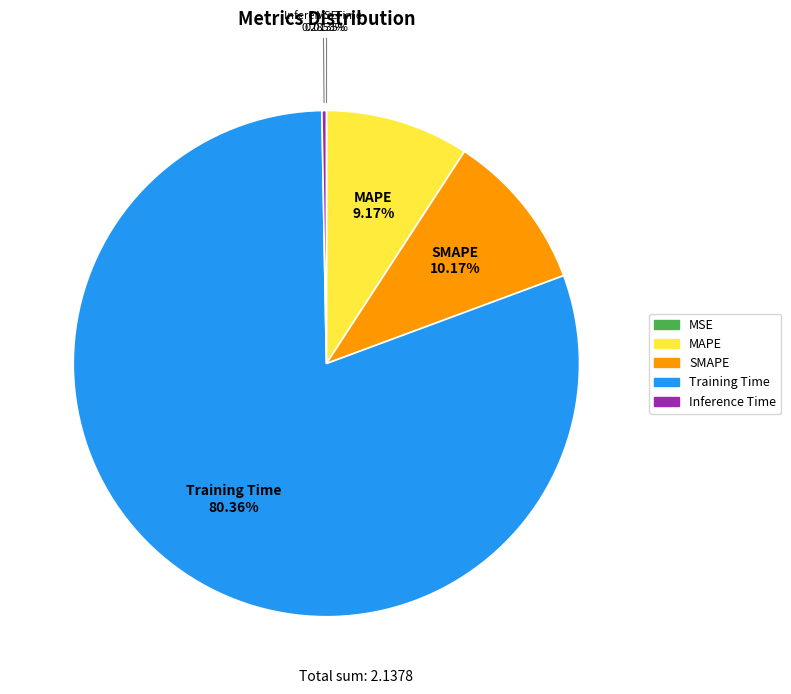

Does Training Time represent more than half of the total?

Yes